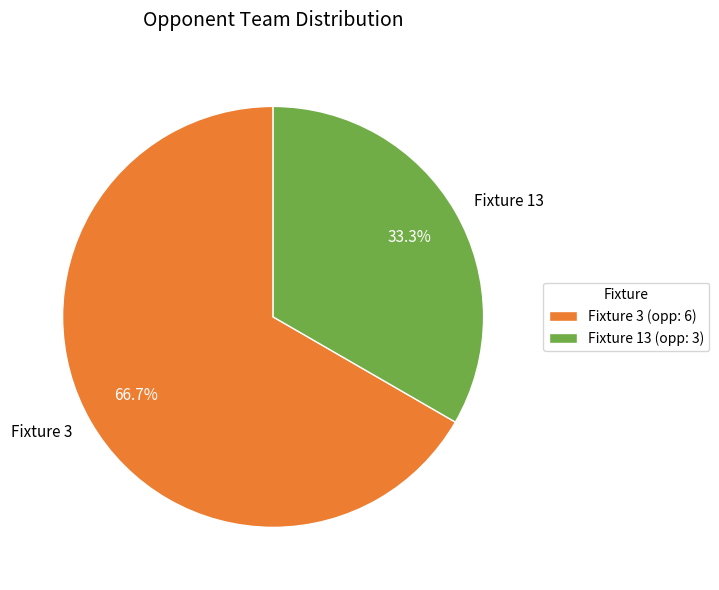

Is there any slice that represents more than half of the pie?

Yes